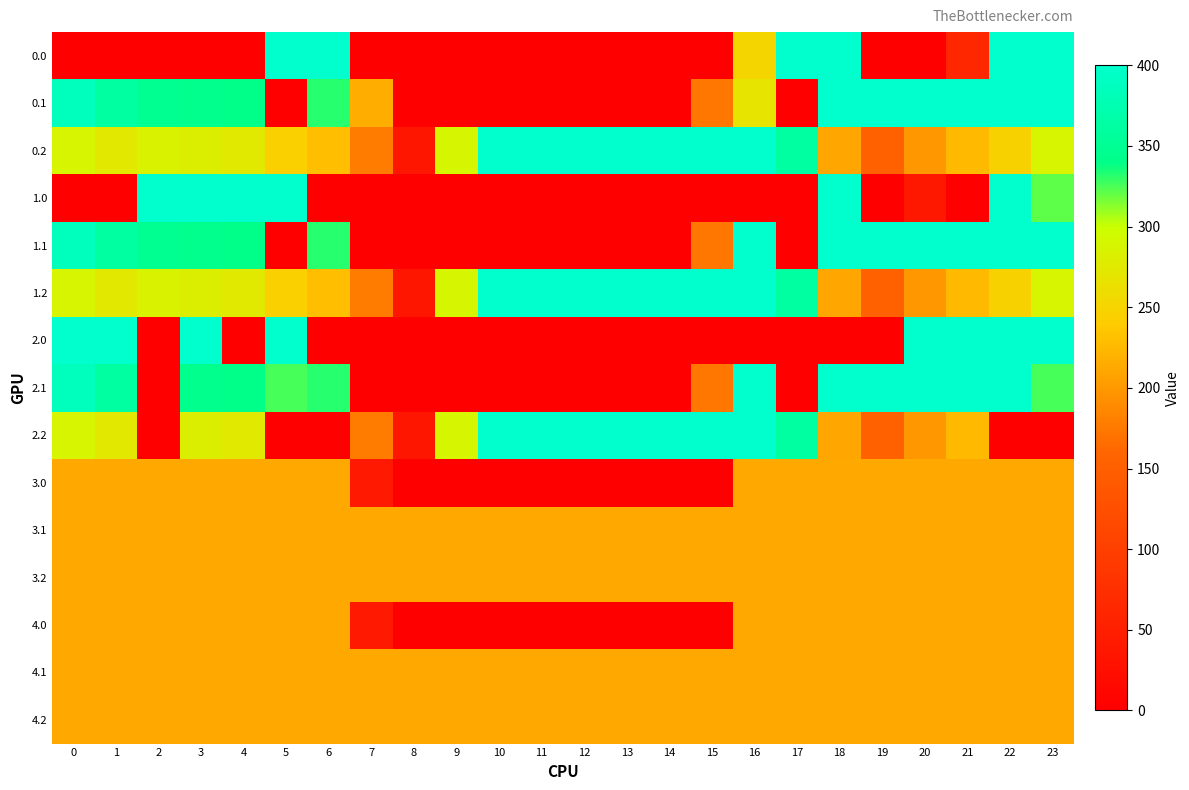

Reading left to right, what are all the values shown in this chart?

0.0: 0=0.0	1=0.0	2=0.0	3=0.0	4=0.0	5=400.0	6=400.0	7=0.0	8=0.0	9=0.0	10=0.0	11=0.0	12=0.0	13=0.0	14=0.0	15=0.0	16=250.9	17=400.0	18=400.0	19=0.0	20=0.0	21=62.3	22=400.0	23=400.0
0.1: 0=384.6	1=361.1	2=347.9	3=342.7	4=339.6	5=0.0	6=332.2	7=217.1	8=0.0	9=0.0	10=0.0	11=0.0	12=0.0	13=0.0	14=0.0	15=173.1	16=268.0	17=0.0	18=400.0	19=400.0	20=400.0	21=400.0	22=400.0	23=399.4
0.2: 0=287.1	1=272.7	2=285.5	3=281.0	4=274.4	5=245.0	6=228.8	7=176.6	8=35.3	9=288.5	10=400.0	11=400.0	12=400.0	13=400.0	14=400.0	15=400.0	16=400.0	17=362.4	18=210.0	19=151.0	20=199.2	21=226.4	22=247.4	23=287.5
1.0: 0=0.0	1=0.0	2=400.0	3=400.0	4=400.0	5=400.0	6=0.0	7=0.0	8=0.0	9=0.0	10=0.0	11=0.0	12=0.0	13=0.0	14=0.0	15=0.0	16=0.0	17=0.0	18=400.0	19=0.0	20=38.2	21=0.0	22=400.0	23=320.4
1.1: 0=384.6	1=361.1	2=347.9	3=342.7	4=339.6	5=0.0	6=332.2	7=0.0	8=0.0	9=0.0	10=0.0	11=0.0	12=0.0	13=0.0	14=0.0	15=173.1	16=400.0	17=0.0	18=400.0	19=400.0	20=400.0	21=400.0	22=400.0	23=399.4
1.2: 0=287.1	1=272.7	2=285.5	3=281.0	4=274.4	5=245.0	6=228.8	7=176.6	8=35.3	9=288.5	10=400.0	11=400.0	12=400.0	13=400.0	14=400.0	15=400.0	16=400.0	17=362.4	18=210.0	19=151.0	20=199.2	21=226.4	22=247.4	23=287.5
2.0: 0=400.0	1=400.0	2=0.0	3=400.0	4=0.0	5=400.0	6=0.0	7=0.0	8=0.0	9=0.0	10=0.0	11=0.0	12=0.0	13=0.0	14=0.0	15=0.0	16=0.0	17=0.0	18=0.0	19=0.0	20=400.0	21=400.0	22=400.0	23=400.0
2.1: 0=384.6	1=361.1	2=0.0	3=342.7	4=339.6	5=325.7	6=332.2	7=0.0	8=0.0	9=0.0	10=0.0	11=0.0	12=0.0	13=0.0	14=0.0	15=173.1	16=400.0	17=0.0	18=400.0	19=400.0	20=400.0	21=400.0	22=400.0	23=325.4
2.2: 0=287.1	1=272.7	2=0.0	3=281.0	4=274.4	5=0.0	6=0.0	7=176.6	8=35.3	9=288.5	10=400.0	11=400.0	12=400.0	13=400.0	14=400.0	15=400.0	16=400.0	17=362.4	18=210.0	19=151.0	20=199.2	21=226.4	22=0.0	23=0.0
3.0: 0=211.0	1=211.0	2=211.0	3=211.0	4=211.0	5=211.0	6=211.0	7=40.2	8=0.0	9=0.0	10=0.0	11=0.0	12=0.0	13=0.0	14=0.0	15=0.0	16=211.0	17=211.0	18=211.0	19=211.0	20=211.0	21=211.0	22=211.0	23=211.0
3.1: 0=211.0	1=211.0	2=211.0	3=211.0	4=211.0	5=211.0	6=211.0	7=211.0	8=211.0	9=211.0	10=211.0	11=211.0	12=211.0	13=211.0	14=211.0	15=211.0	16=211.0	17=211.0	18=211.0	19=211.0	20=211.0	21=211.0	22=211.0	23=211.0
3.2: 0=211.0	1=211.0	2=211.0	3=211.0	4=211.0	5=211.0	6=211.0	7=211.0	8=211.0	9=211.0	10=211.0	11=211.0	12=211.0	13=211.0	14=211.0	15=211.0	16=211.0	17=211.0	18=211.0	19=211.0	20=211.0	21=211.0	22=211.0	23=211.0
4.0: 0=211.0	1=211.0	2=211.0	3=211.0	4=211.0	5=211.0	6=211.0	7=40.2	8=0.0	9=0.0	10=0.0	11=0.0	12=0.0	13=0.0	14=0.0	15=0.0	16=211.0	17=211.0	18=211.0	19=211.0	20=211.0	21=211.0	22=211.0	23=211.0
4.1: 0=211.0	1=211.0	2=211.0	3=211.0	4=211.0	5=211.0	6=211.0	7=211.0	8=211.0	9=211.0	10=211.0	11=211.0	12=211.0	13=211.0	14=211.0	15=211.0	16=211.0	17=211.0	18=211.0	19=211.0	20=211.0	21=211.0	22=211.0	23=211.0
4.2: 0=211.0	1=211.0	2=211.0	3=211.0	4=211.0	5=211.0	6=211.0	7=211.0	8=211.0	9=211.0	10=211.0	11=211.0	12=211.0	13=211.0	14=211.0	15=211.0	16=211.0	17=211.0	18=211.0	19=211.0	20=211.0	21=211.0	22=211.0	23=211.0